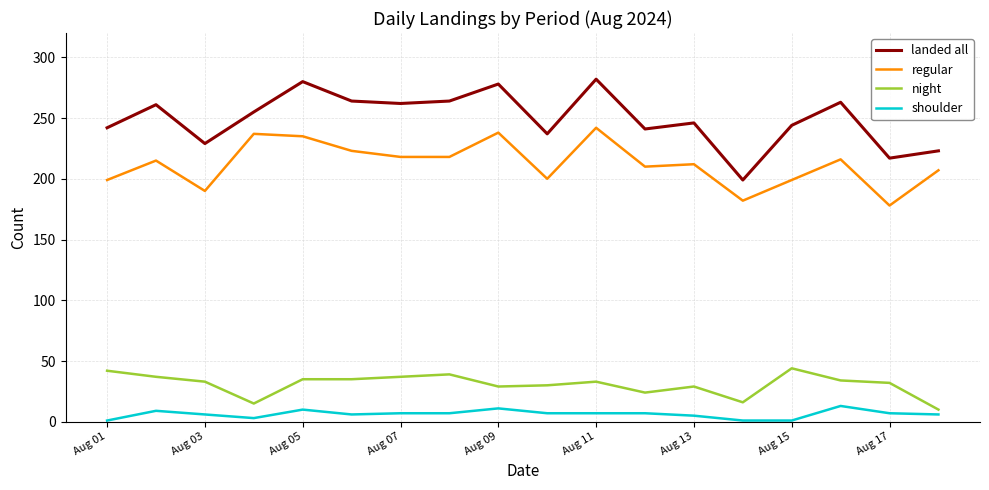

List the series in order of their peak value, lowest first.

shoulder, night, regular, landed all